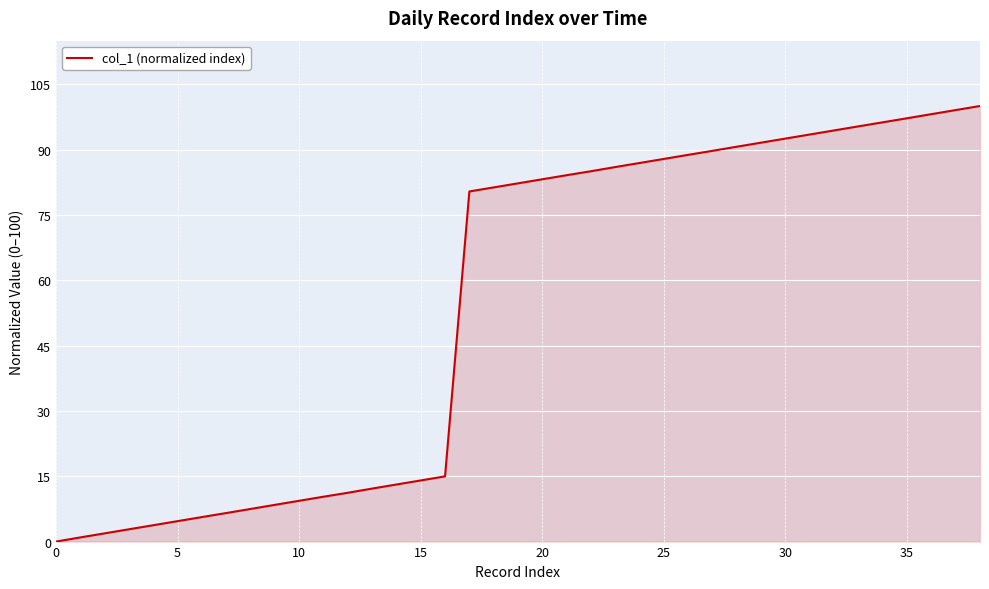

What is the difference between the maximum and minimum values?

100.0